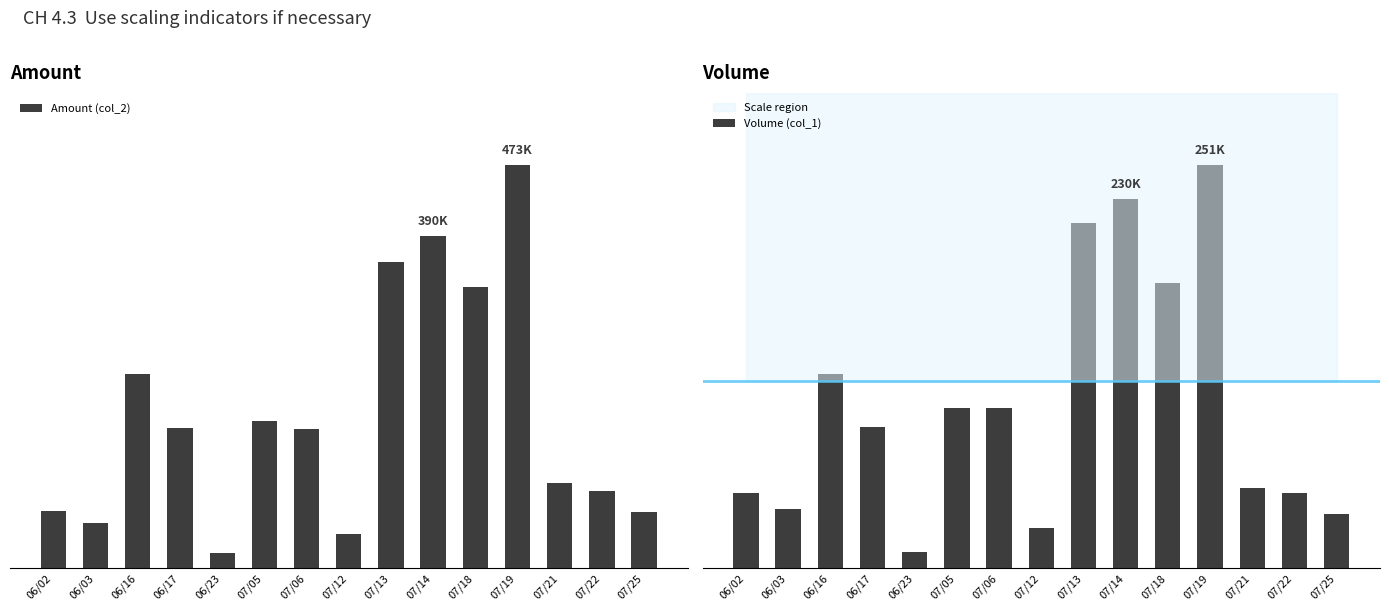

What is the spread (max minus min) of values at 06/17?

77270